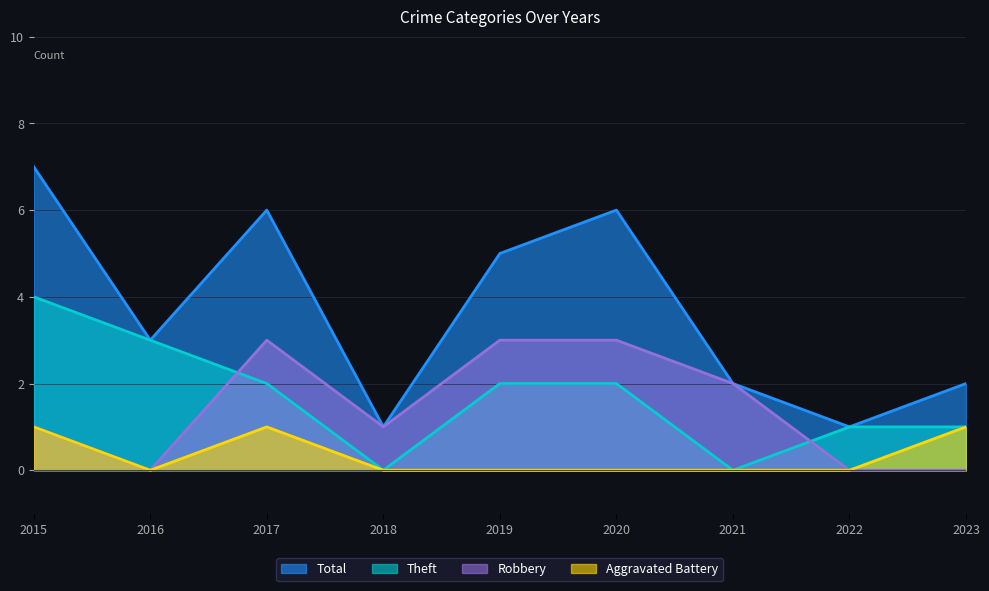

Where is the first local minimum for Theft?

2018